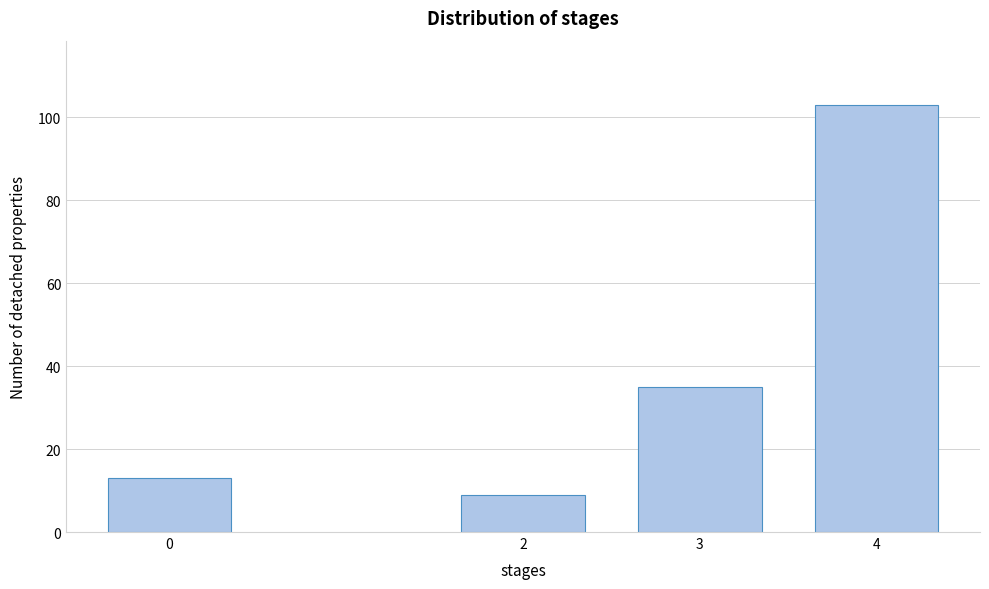

Reading right to left, list all the values displayed in this chart.

4=103	3=35	2=9	0=13